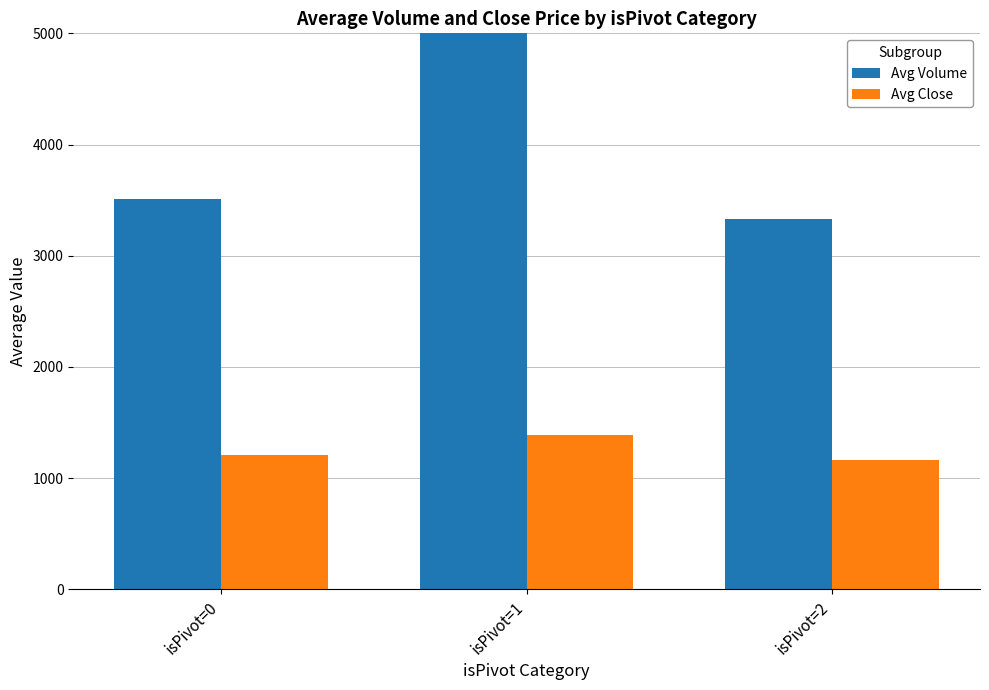

How many data points in Avg Volume are less than 3508?

1